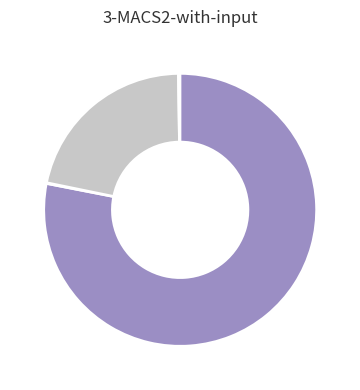

Is there a majority slice in this chart?

Yes